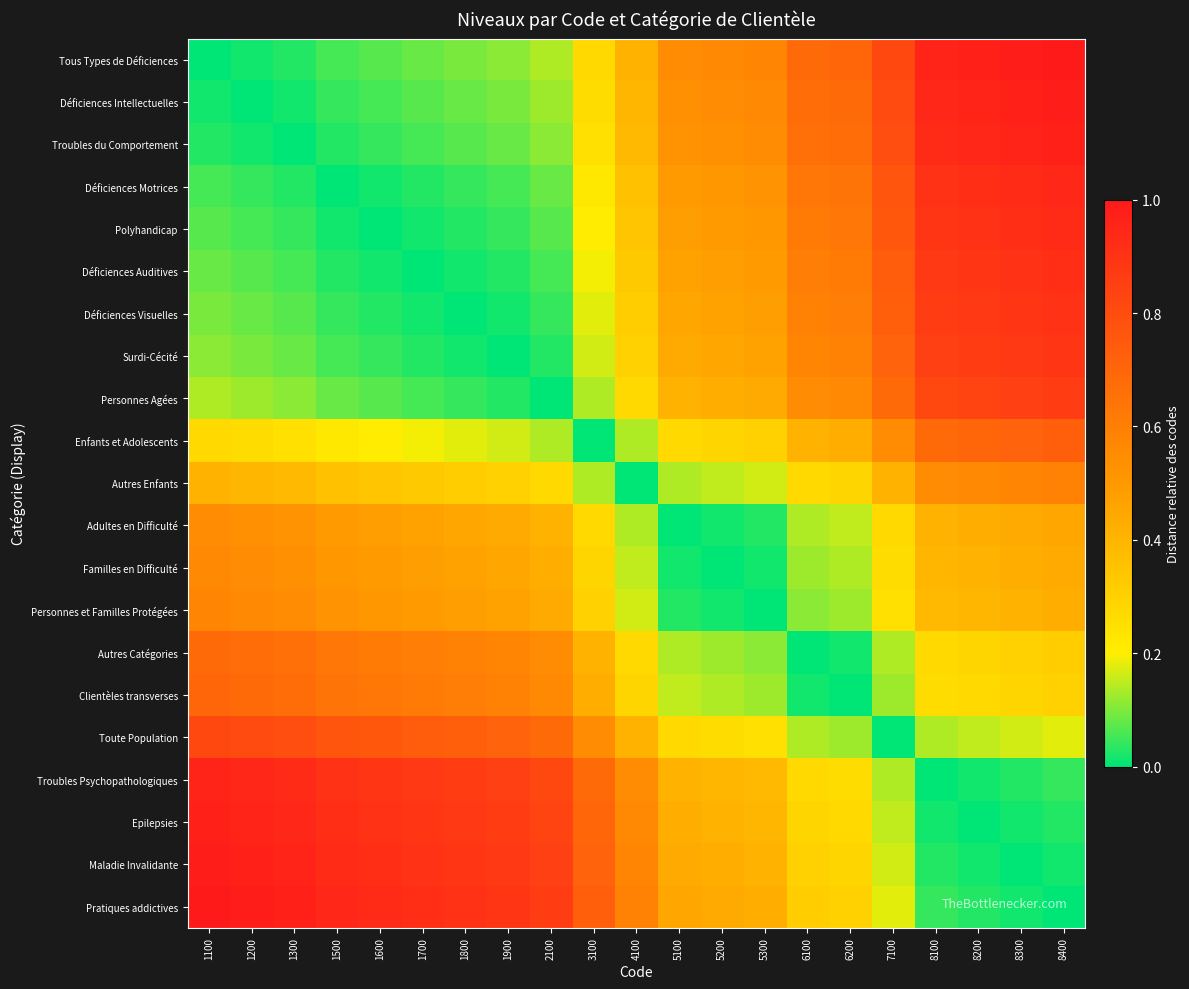

At 1100, list the series in order from largest to smallest.

Pratiques addictives, Maladie Invalidante, Epilepsies, Troubles Psychopathologiques, Toute Population, Clientèles transverses, Autres Catégories, Personnes et Familles Protégées, Familles en Difficulté, Adultes en Difficulté, Autres Enfants, Enfants et Adolescents, Personnes Agées, Surdi-Cécité, Déficiences Visuelles, Déficiences Auditives, Polyhandicap, Déficiences Motrices, Troubles du Comportement, Déficiences Intellectuelles, Tous Types de Déficiences